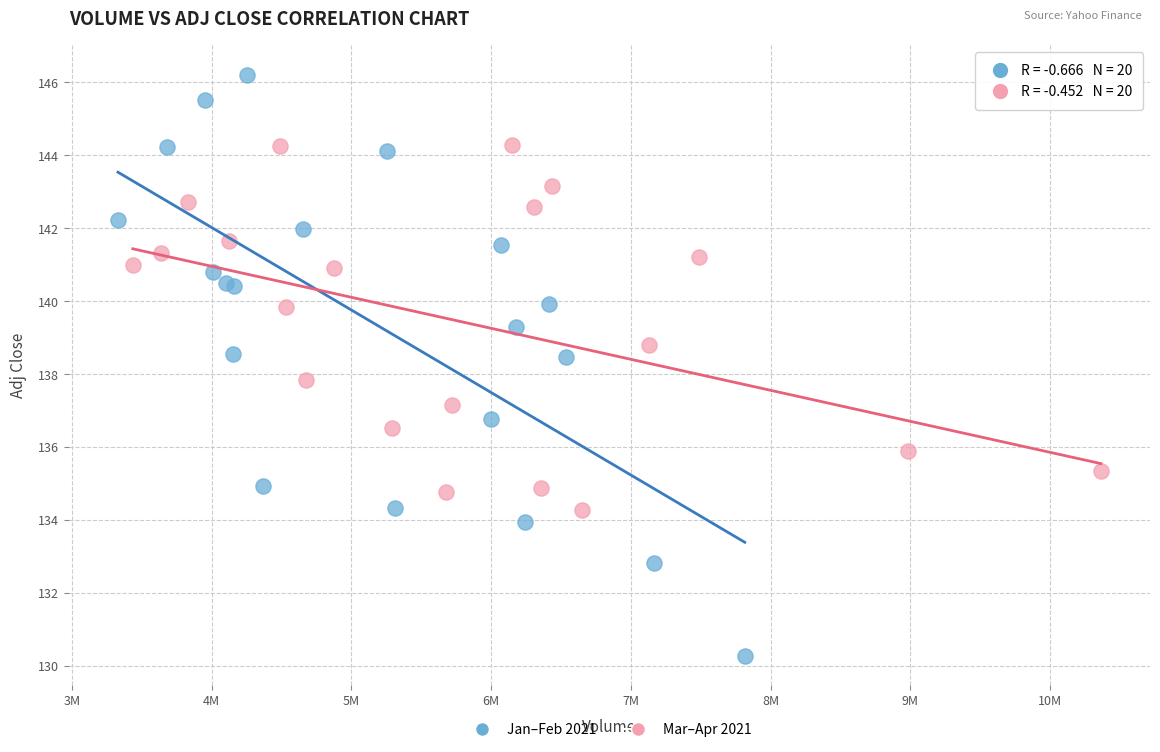

Which series contains the highest Y value?

Jan–Feb 2021